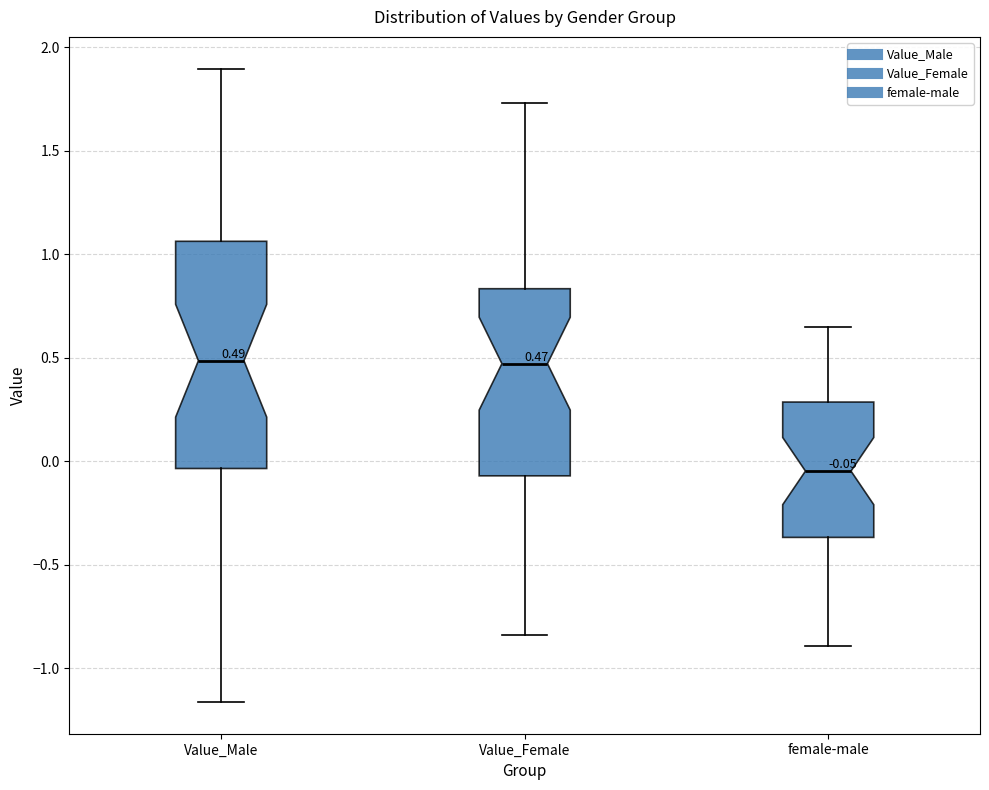

Comparing the boxes themselves (not the whiskers), which one is the tallest?

Value_Male